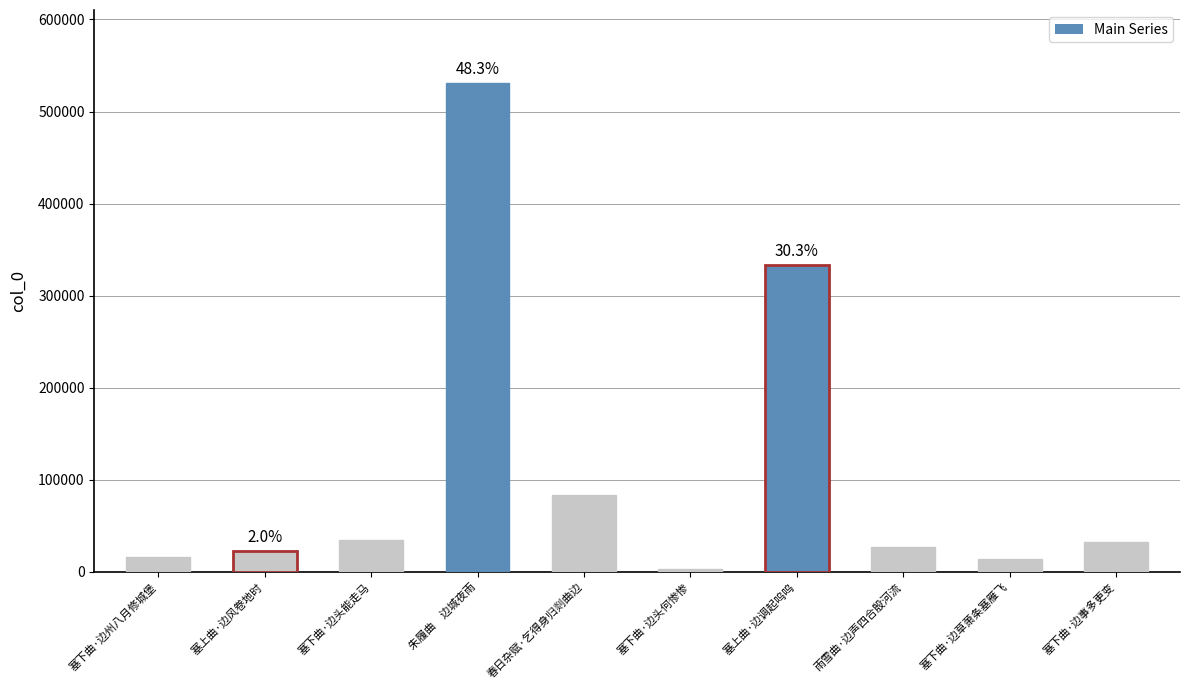

Which category has the lowest value across all series?

塞下曲·边头何惨惨